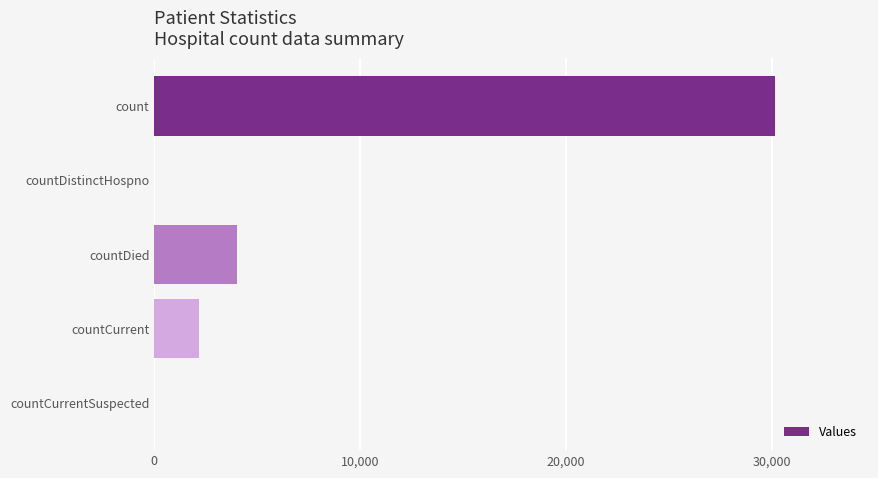

Where is the data nearest to the value 15076?

countDied